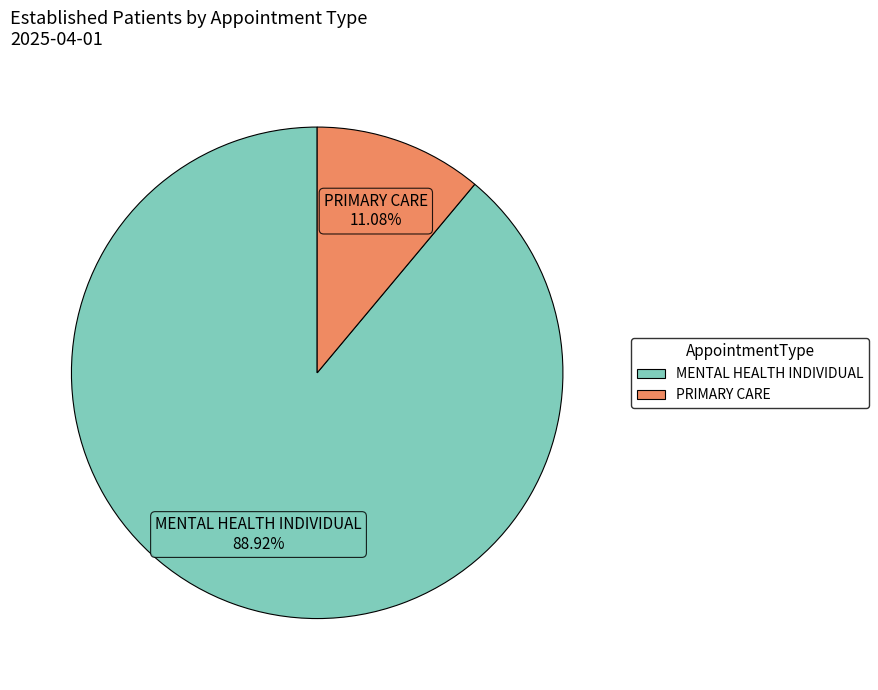

How many slices are in this pie chart?

2